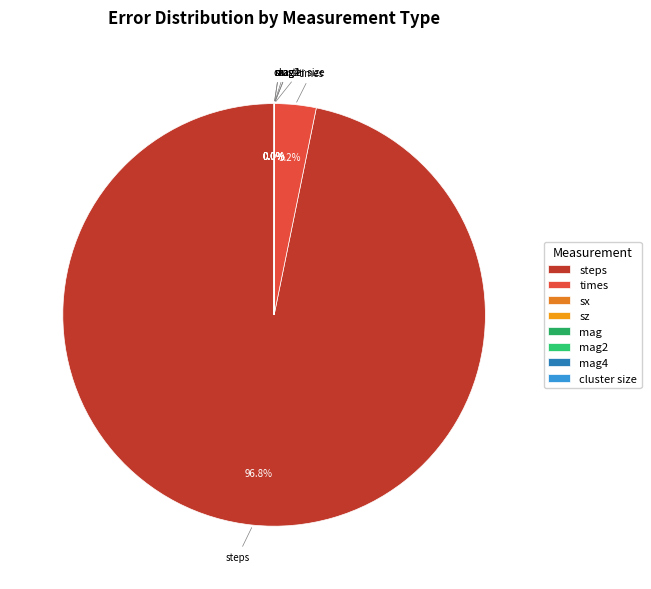

What percentage do steps and times together represent?

100.0%